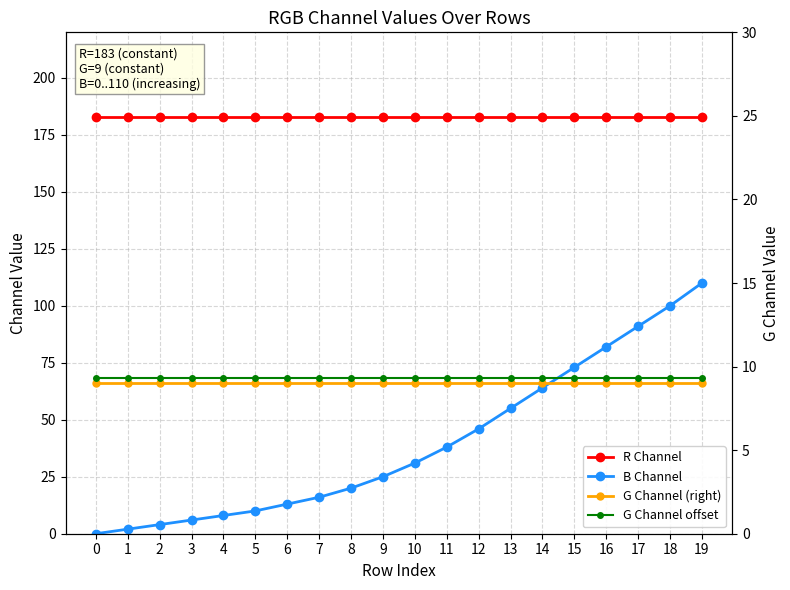

Read the R Channel value at 6.

183.0